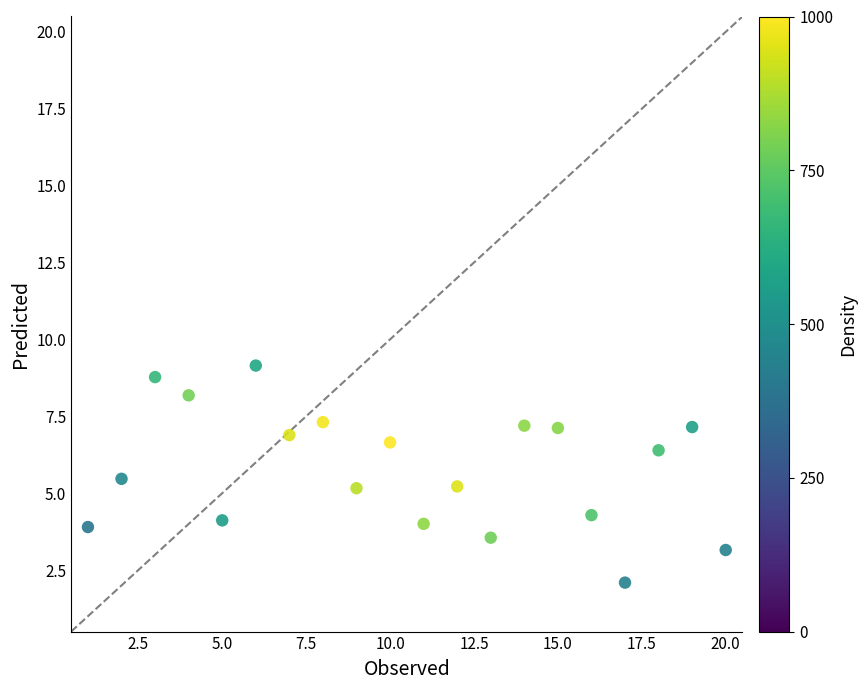

What is the range of Y values (max minus min)?

7.1